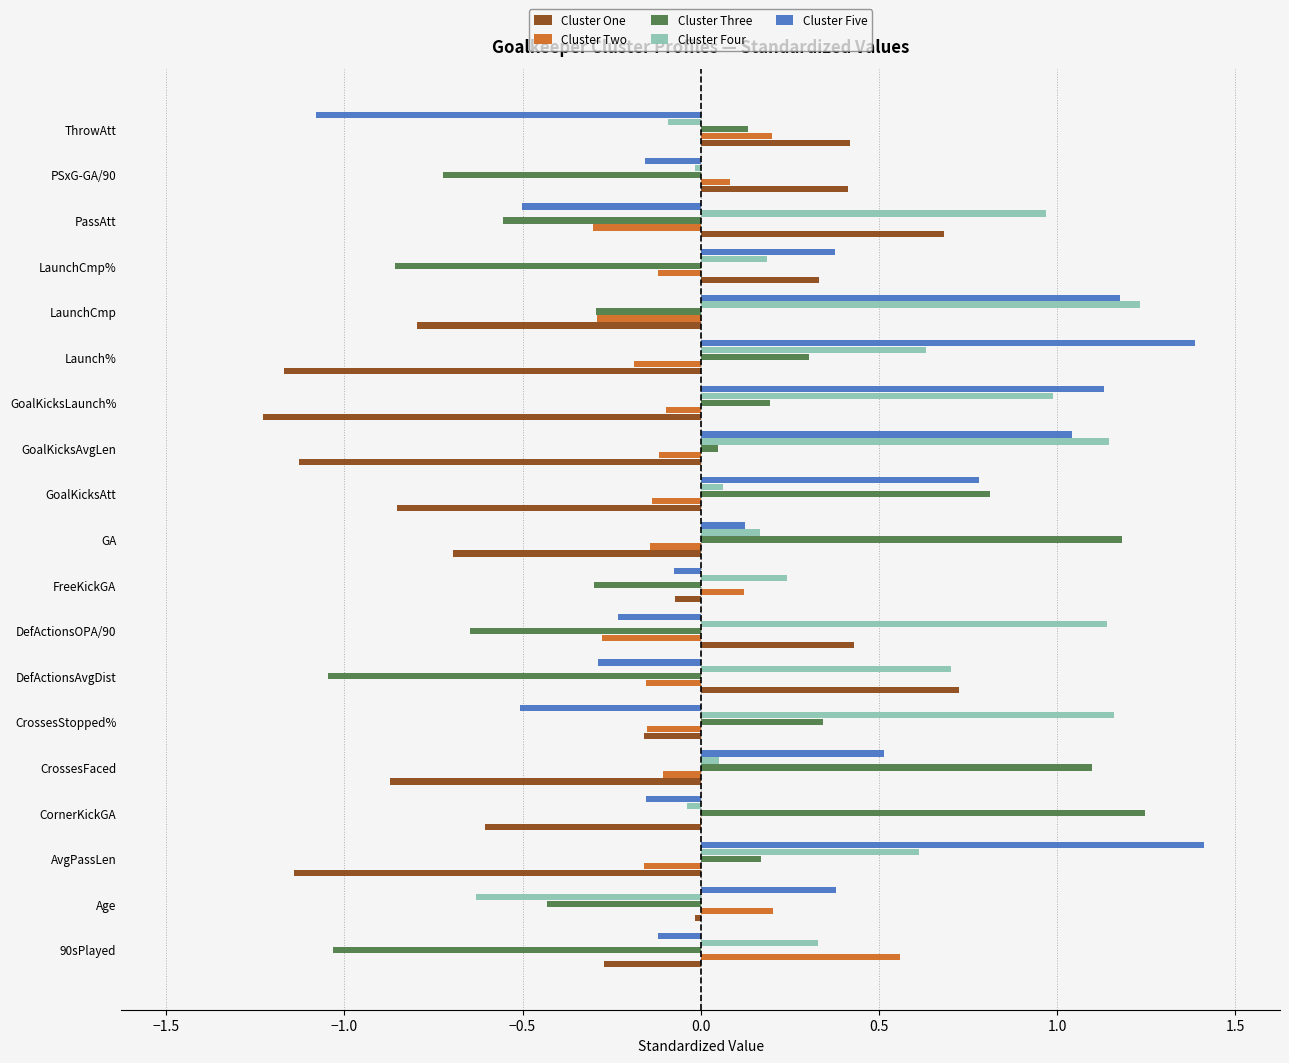

What value does the Cluster Five series have at Launch%?

1.4